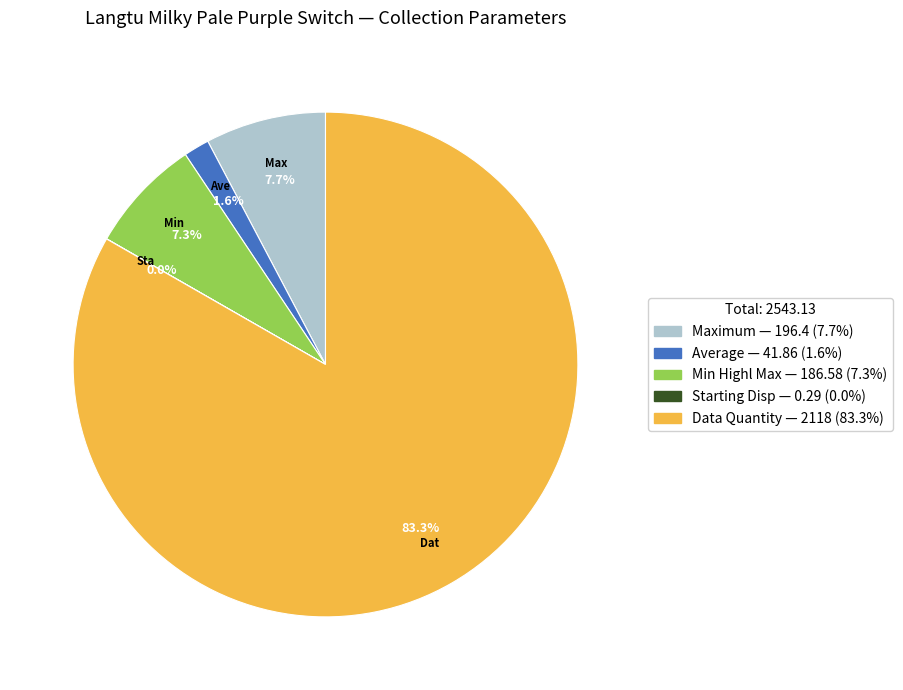

Which has a higher value, Average — 41.86 (1.6%) or Min Highl Max — 186.58 (7.3%)?

Min Highl Max — 186.58 (7.3%)